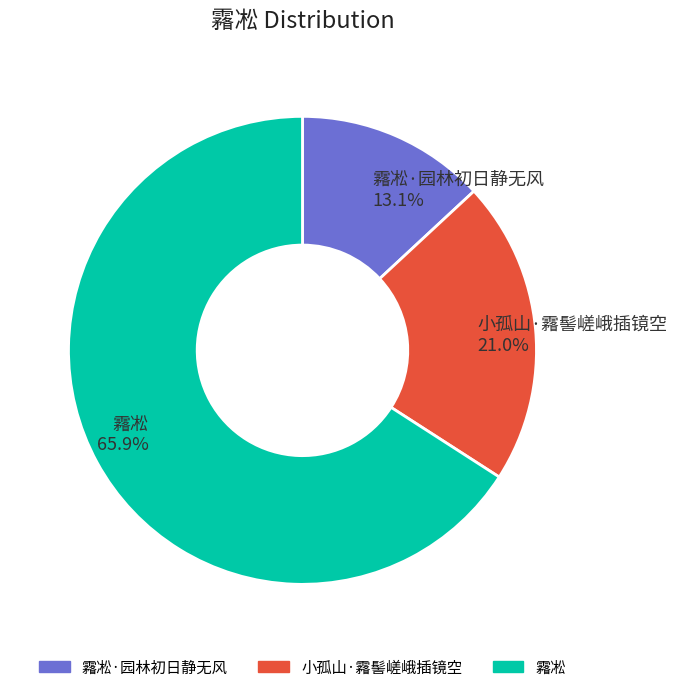

Is the sum of 霿凇 and 小孤山·霿髻嵯峨插镜空 greater than half?

Yes